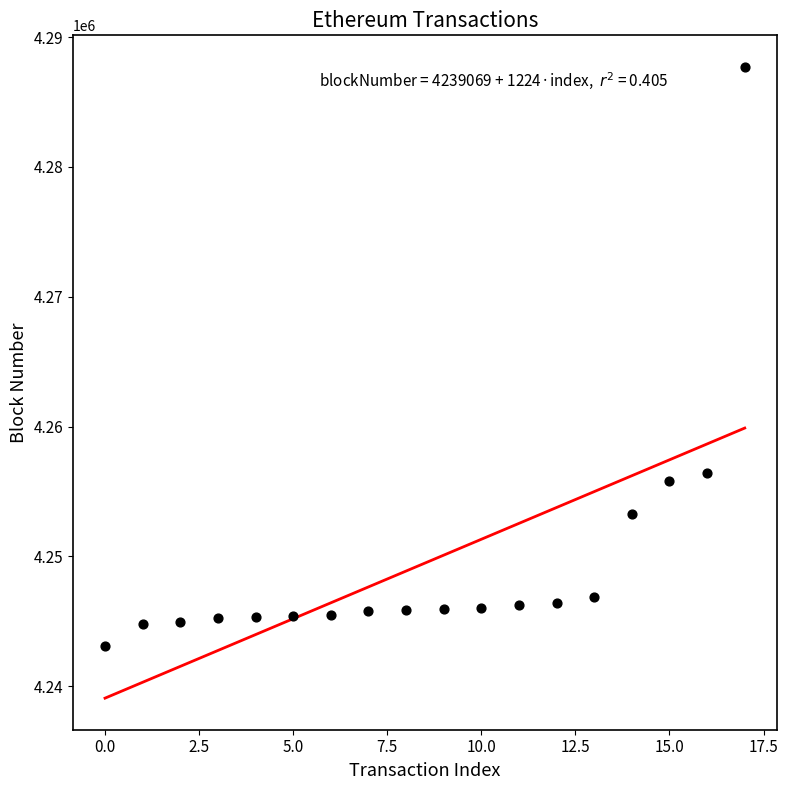

What is the range of Y values (max minus min)?

44584